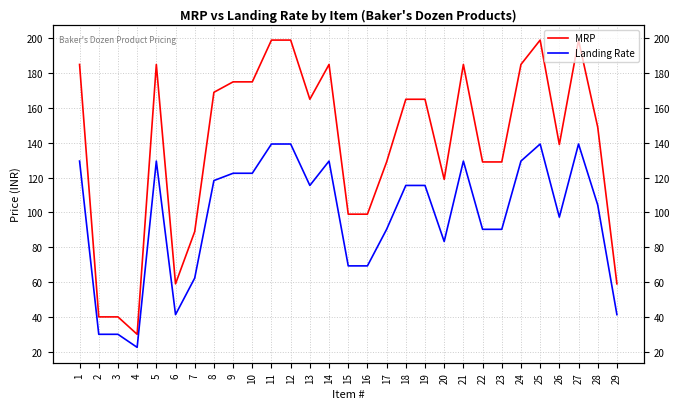

Reading left to right, transcribe all the data shown in this chart.

MRP: 185.0	40.0	40.0	30.0	185.0	59.0	89.0	169.0	175.0	175.0	199.0	199.0	165.0	185.0	99.0	99.0	129.0	165.0	165.0	119.0	185.0	129.0	129.0	185.0	199.0	139.0	199.0	149.0	59.0
Landing Rate: 129.5	30.0	30.0	22.5	129.5	41.3	62.3	118.3	122.5	122.5	139.3	139.3	115.5	129.5	69.3	69.3	90.3	115.5	115.5	83.3	129.5	90.3	90.3	129.5	139.3	97.3	139.3	104.3	41.3